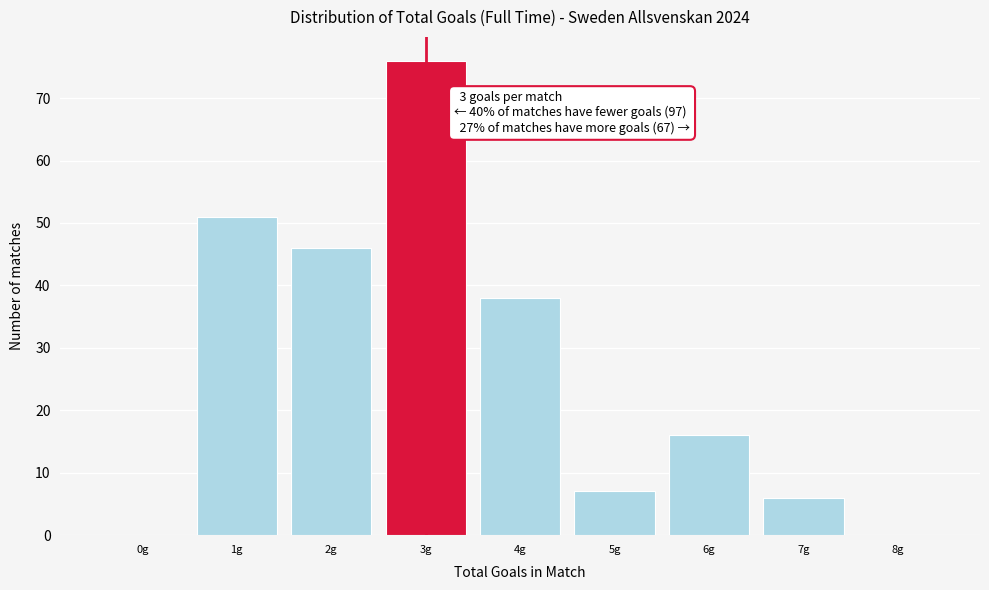

Which range on the x-axis has the tallest bar?

2.5 to 3.5